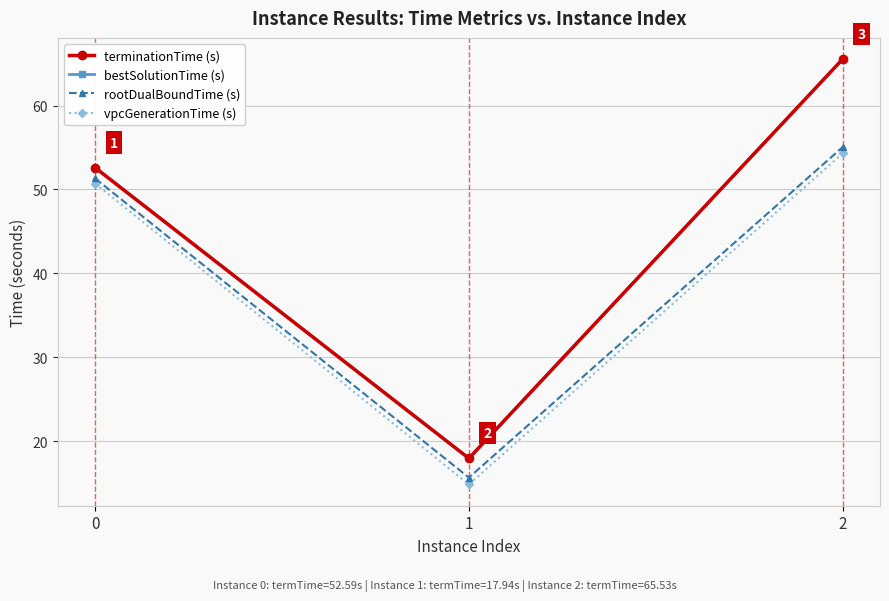

Reading left to right, transcribe all the data shown in this chart.

terminationTime (s): 0=52.6	1=17.9	2=65.5
bestSolutionTime (s): 0=52.6	1=17.9	2=65.5
rootDualBoundTime (s): 0=51.3	1=15.7	2=55.0
vpcGenerationTime (s): 0=50.7	1=14.8	2=54.3